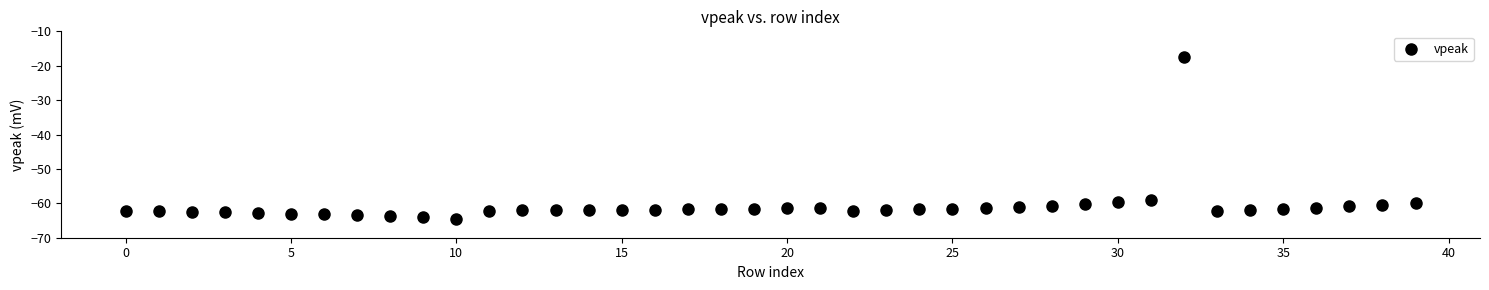

What Y value in the scatter plot is closest to -41?

-58.9